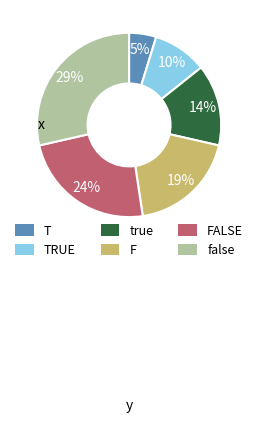

How many segments does this pie chart have?

6